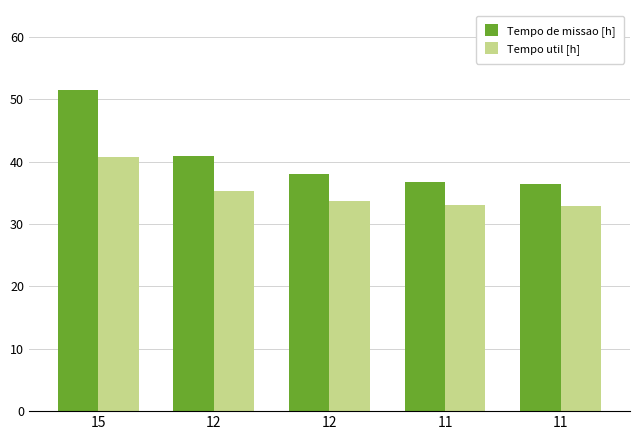

How many distinct data groups are displayed?

2